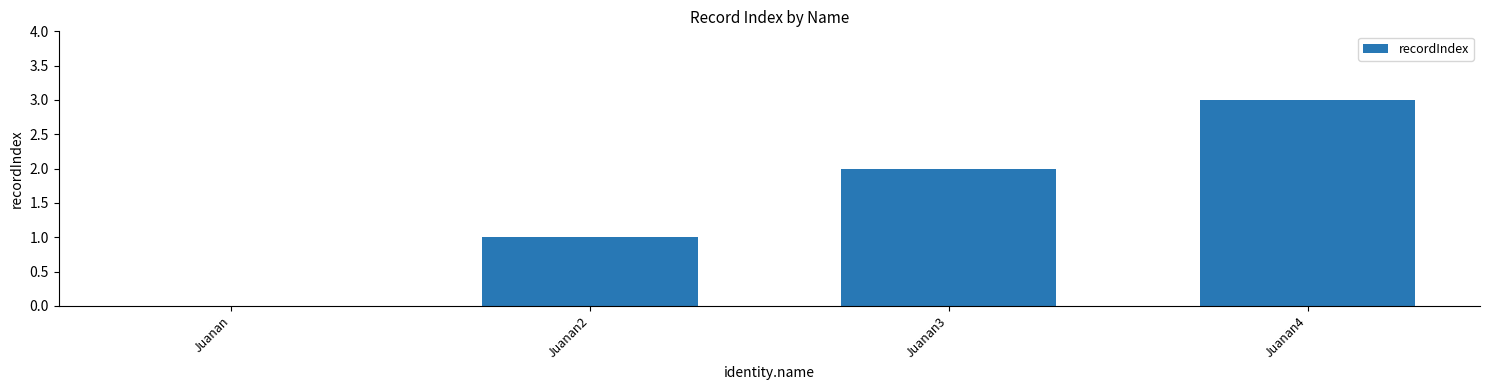

Which has a higher value, Juanan2 or Juanan?

Juanan2